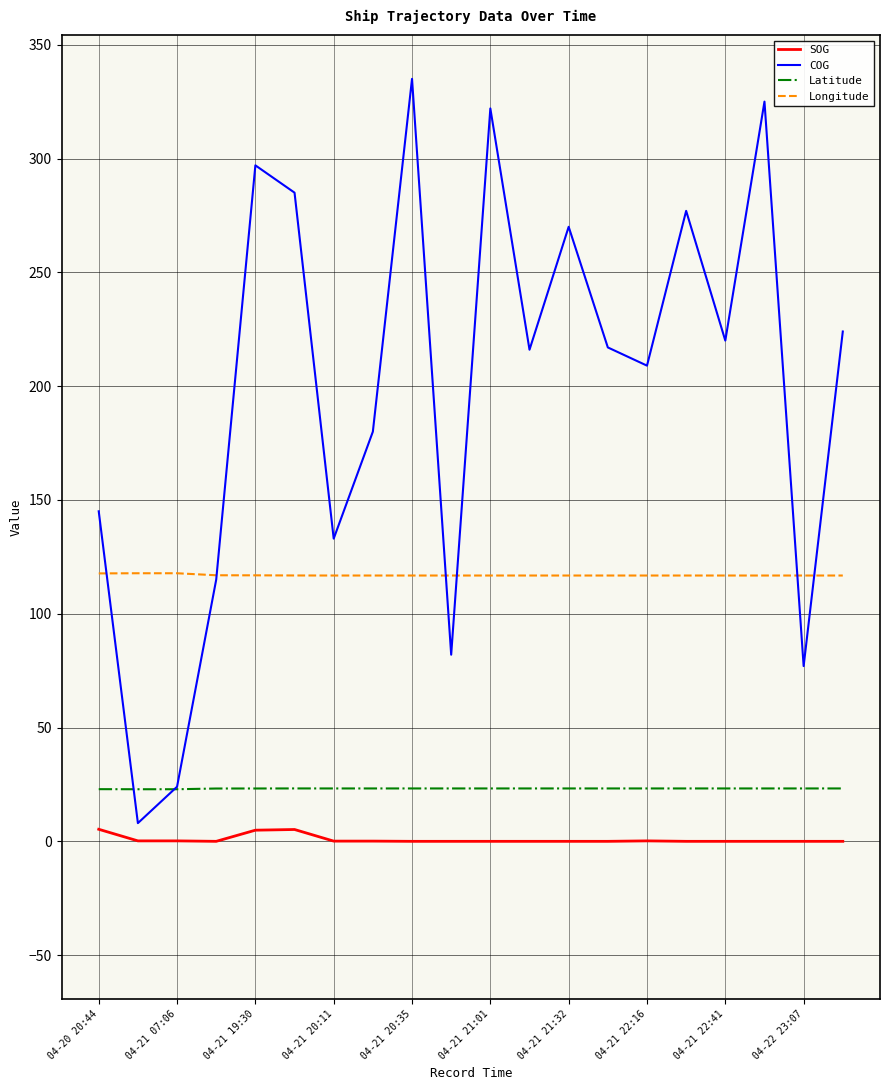

What is the maximum value for Latitude?

23.2